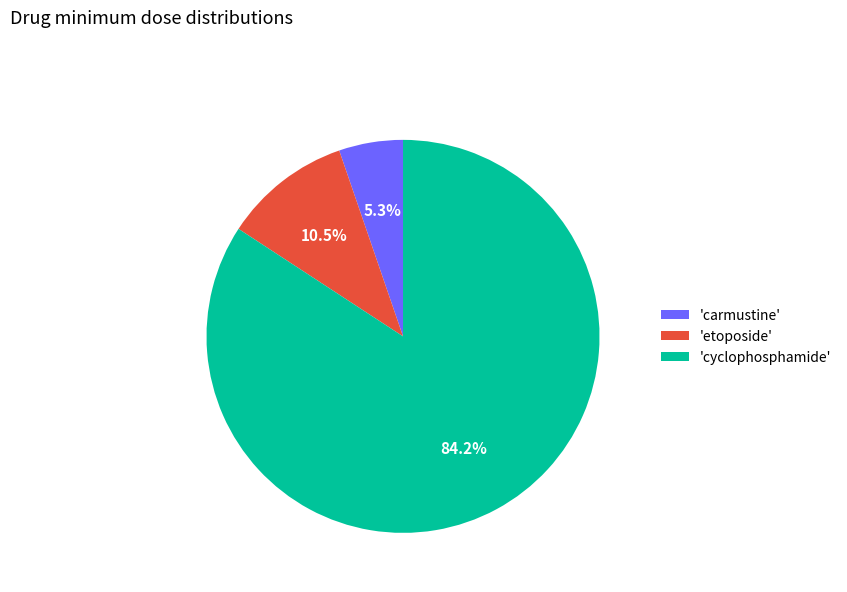

Count the number of slices in the pie.

3